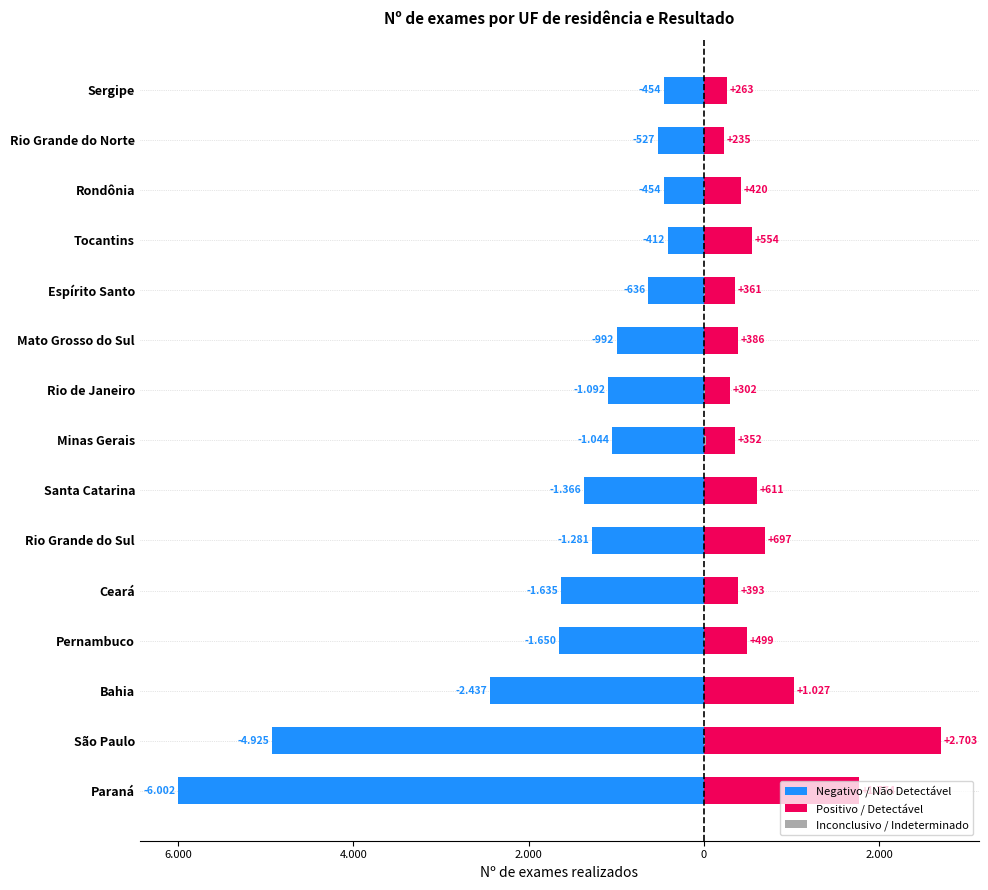

At how many categories does at least one series exceed -5659?

15